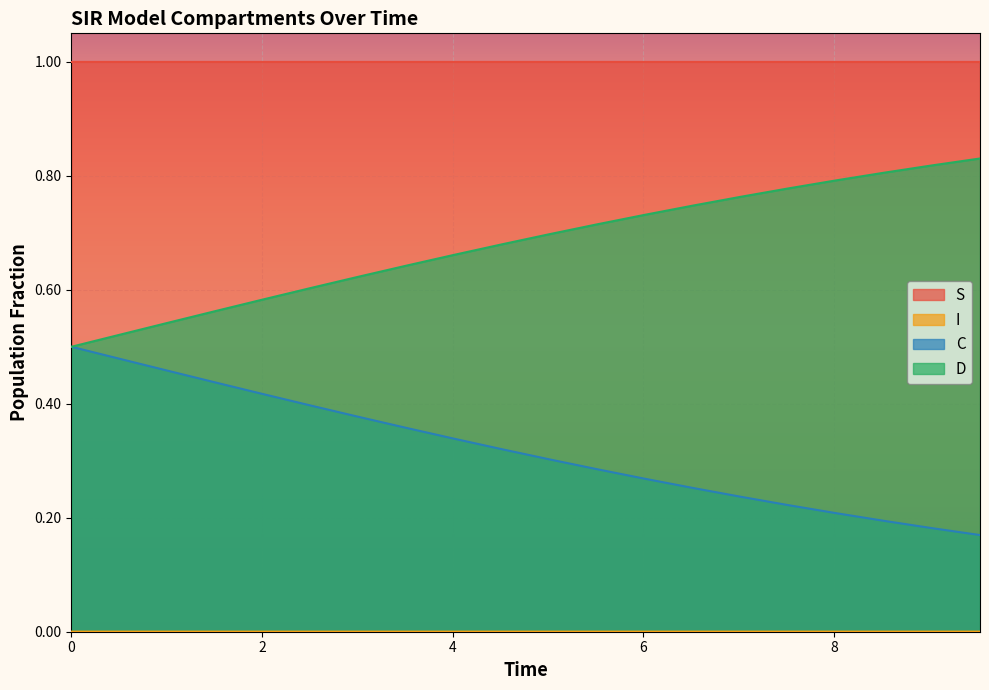

What value does the S series have at 4.013377926421405?

1.0